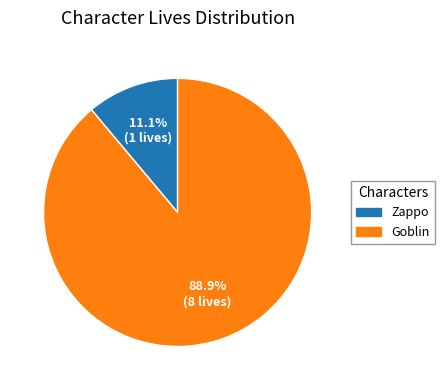

What is the largest slice in the pie chart?

Goblin